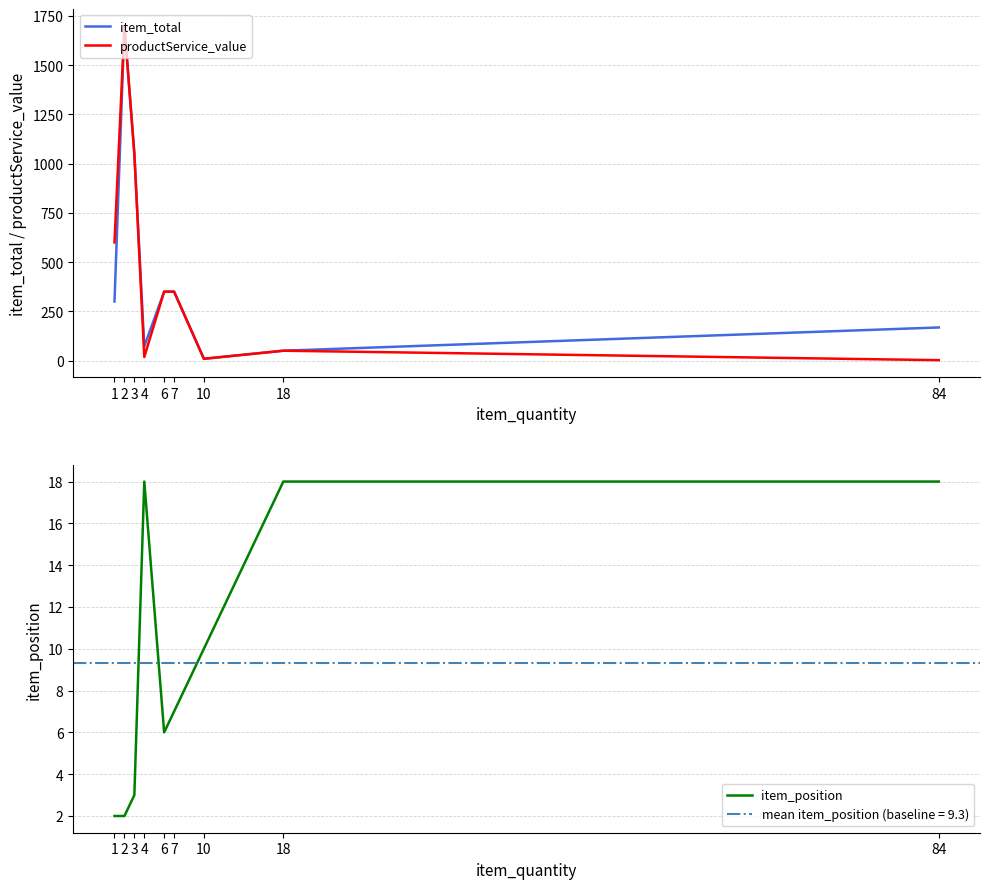

At which label does item_total reach its peak?

2